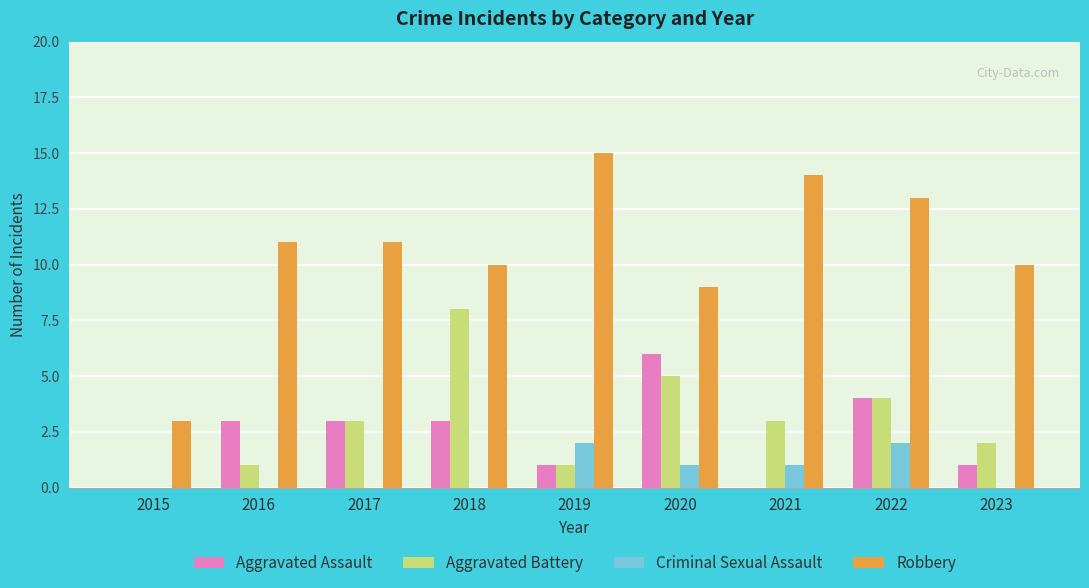

What is the sum of all Criminal Sexual Assault values?

6